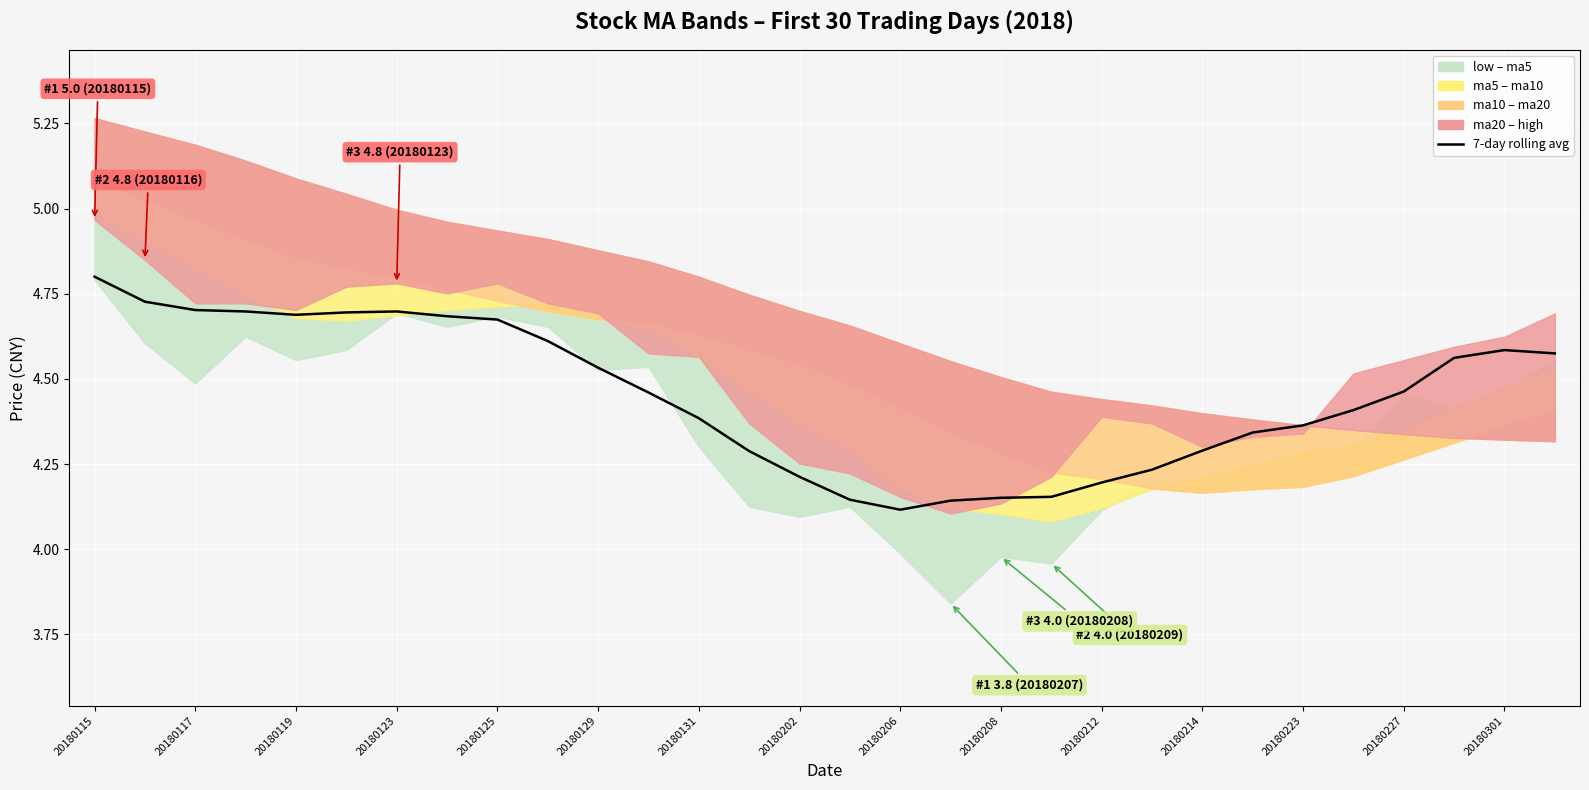

Where is the data nearest to the value 4?

20180206